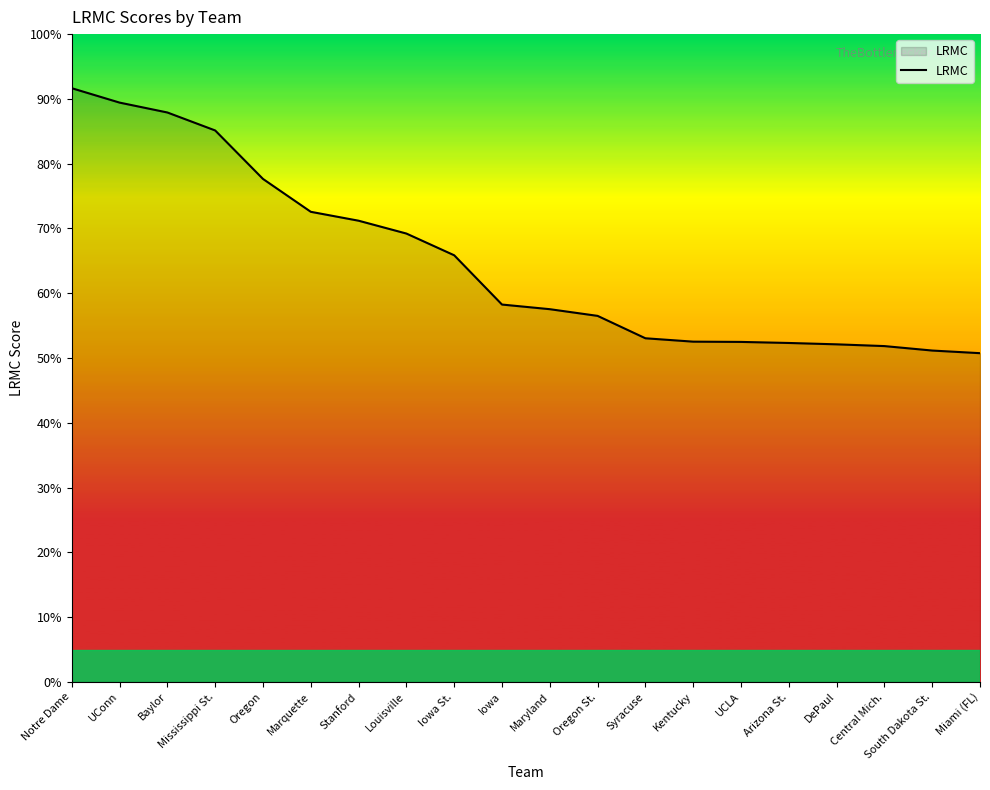

List the labels in order of value, smallest first.

Miami (FL), South Dakota St., Central Mich., DePaul, Arizona St., UCLA, Kentucky, Syracuse, Oregon St., Maryland, Iowa, Iowa St., Louisville, Stanford, Marquette, Oregon, Mississippi St., Baylor, UConn, Notre Dame